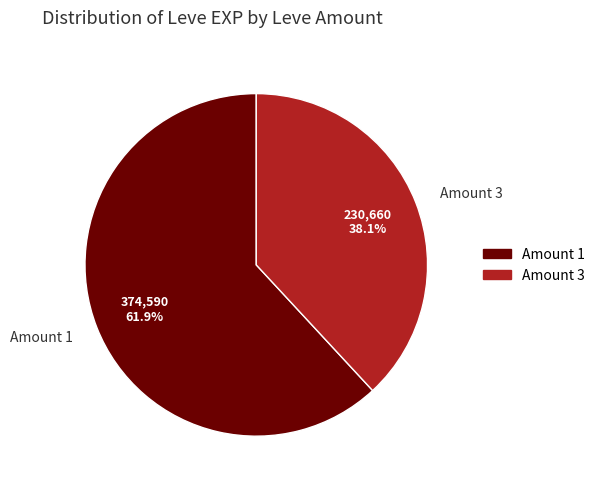

Rank the categories by value from lowest to highest.

Amount 3, Amount 1